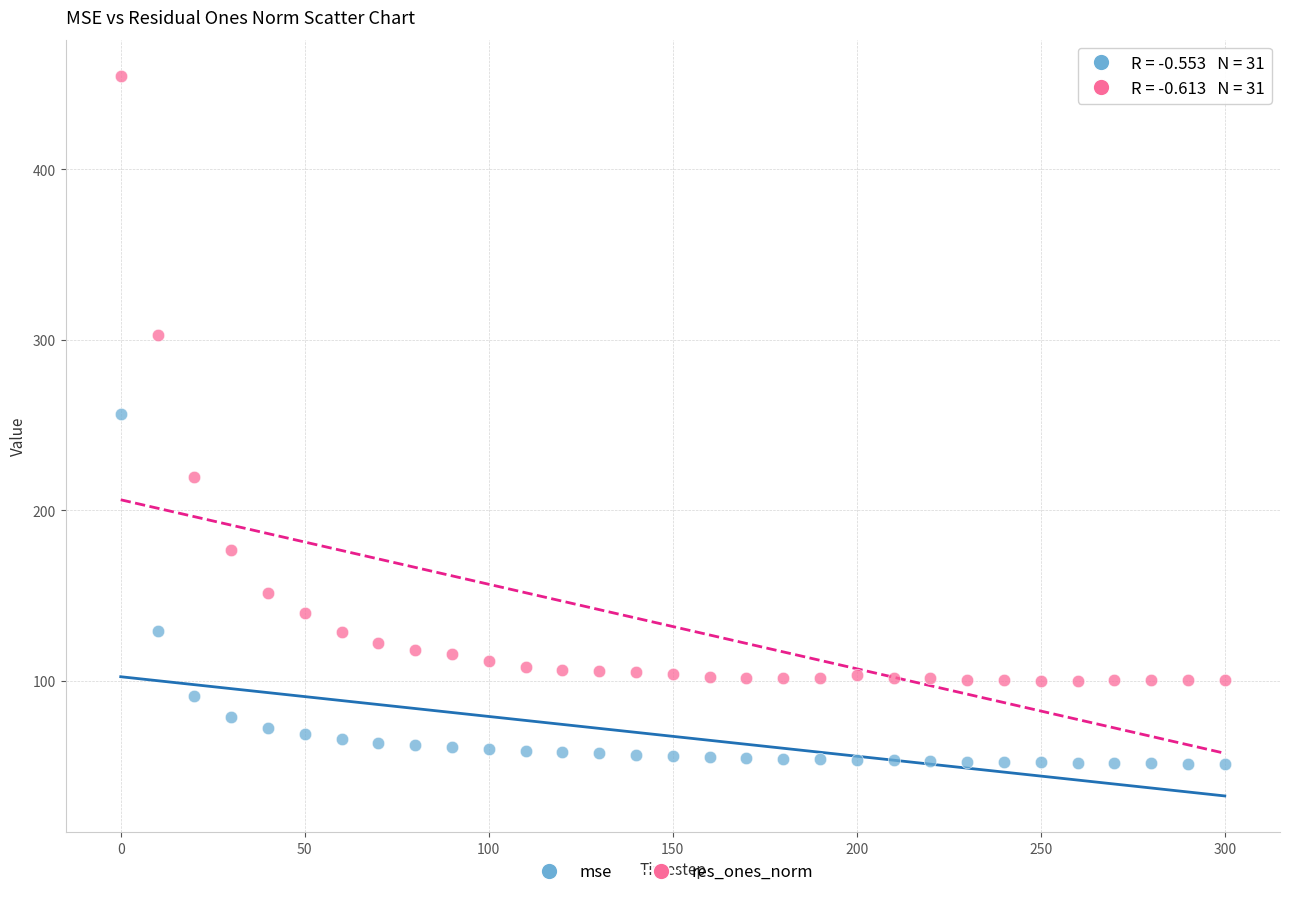

What are all the series names shown in the legend?

mse, res_ones_norm